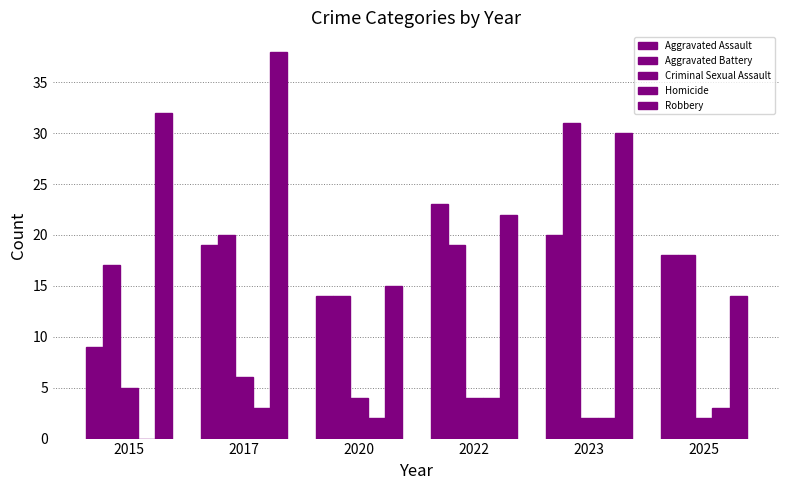

How many series are shown in this chart?

5